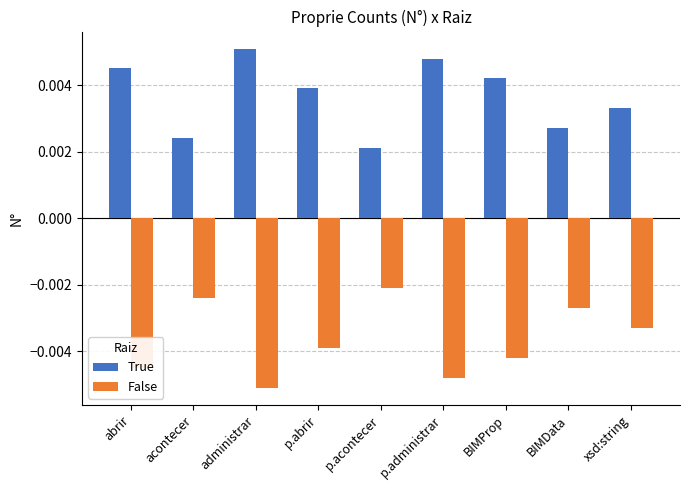

At how many categories does at least one series exceed 0?

9